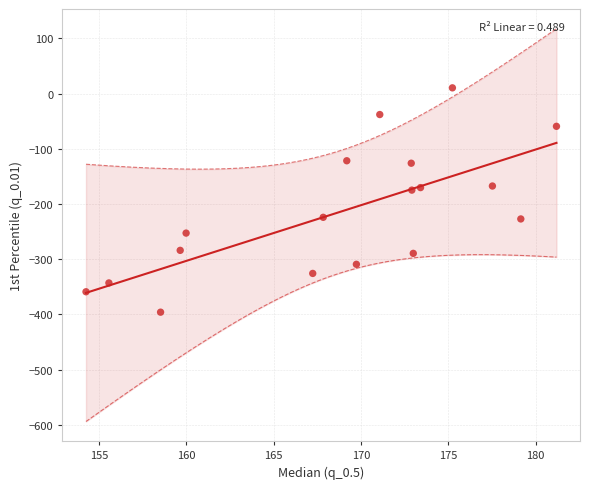

What is the range of Y values (max minus min)?

406.3